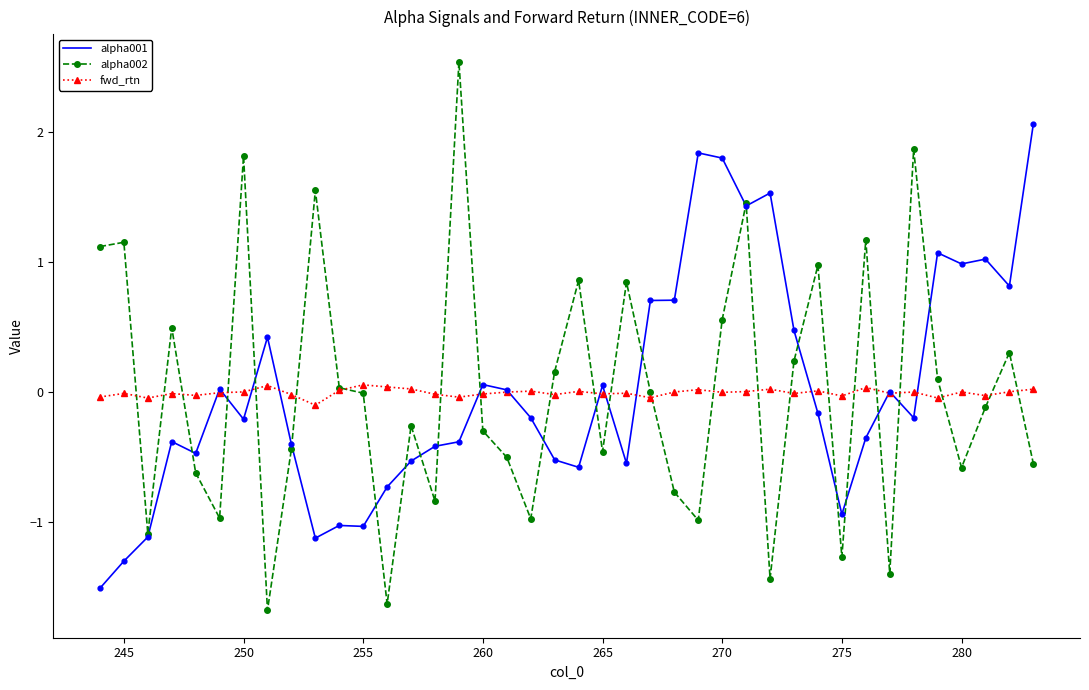

Which series has the largest range (max minus min)?

alpha002